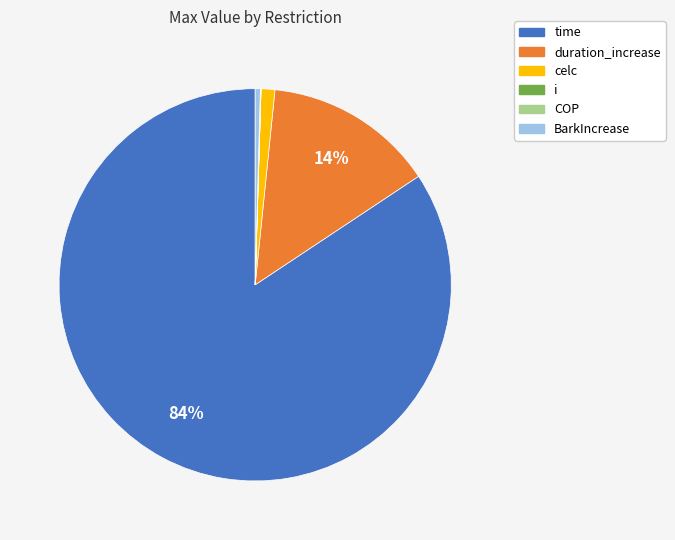

Is the sum of celc and BarkIncrease greater than half?

No